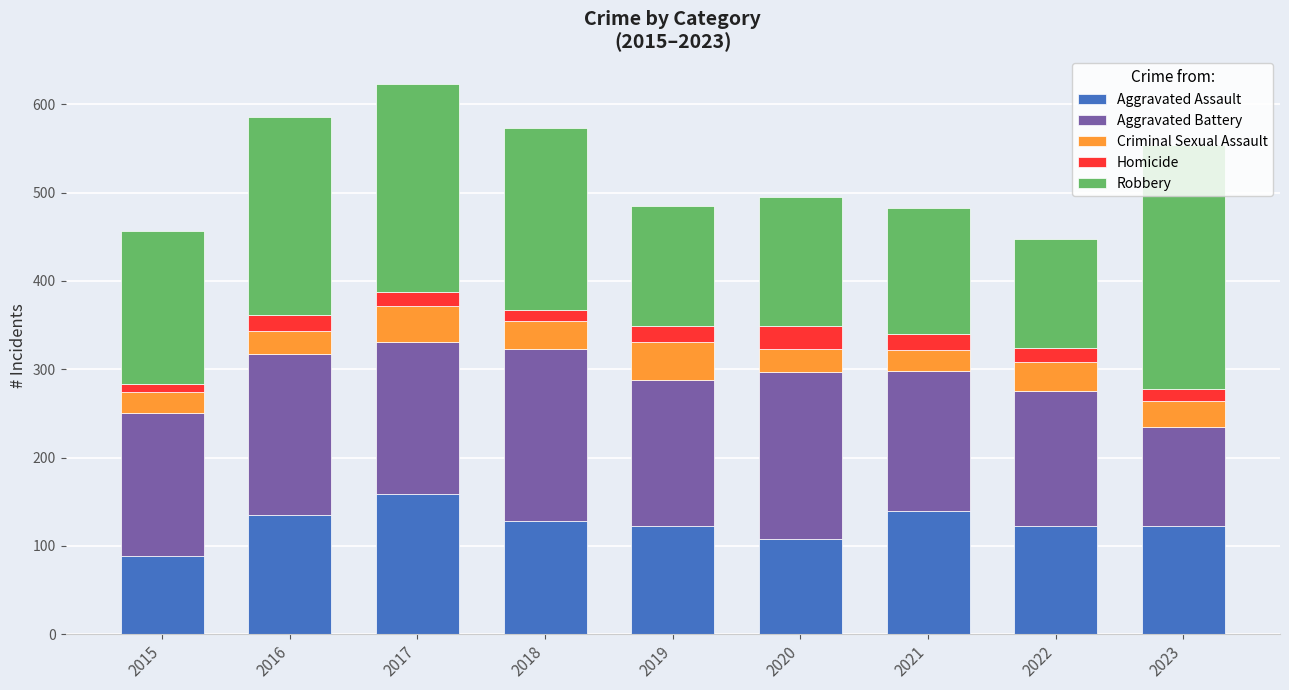

How many values in the Aggravated Assault series are below 123?

3